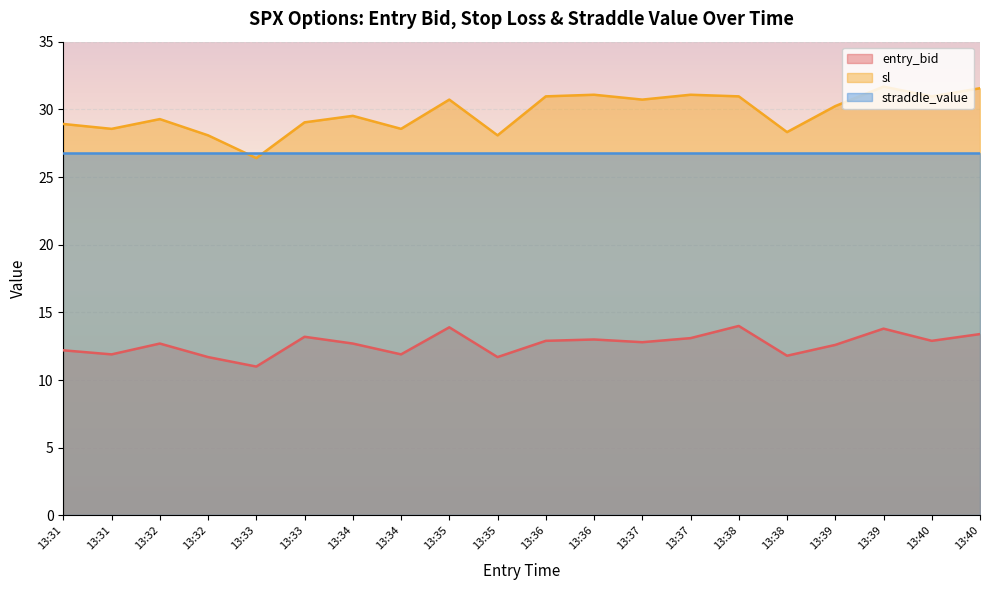

What is the difference between the entry_bid values at 13:32 and 13:35?

1.0